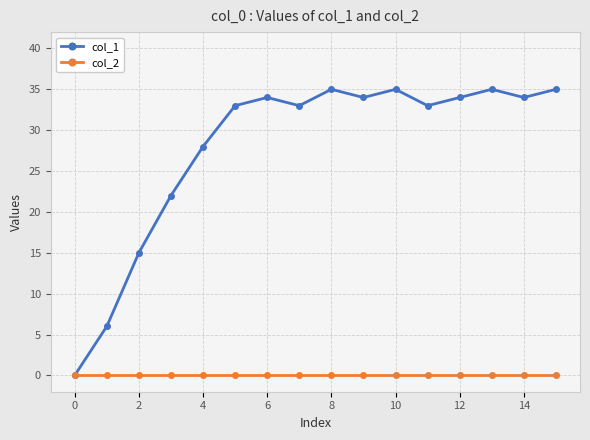

Which series has the largest total across all categories?

col_1